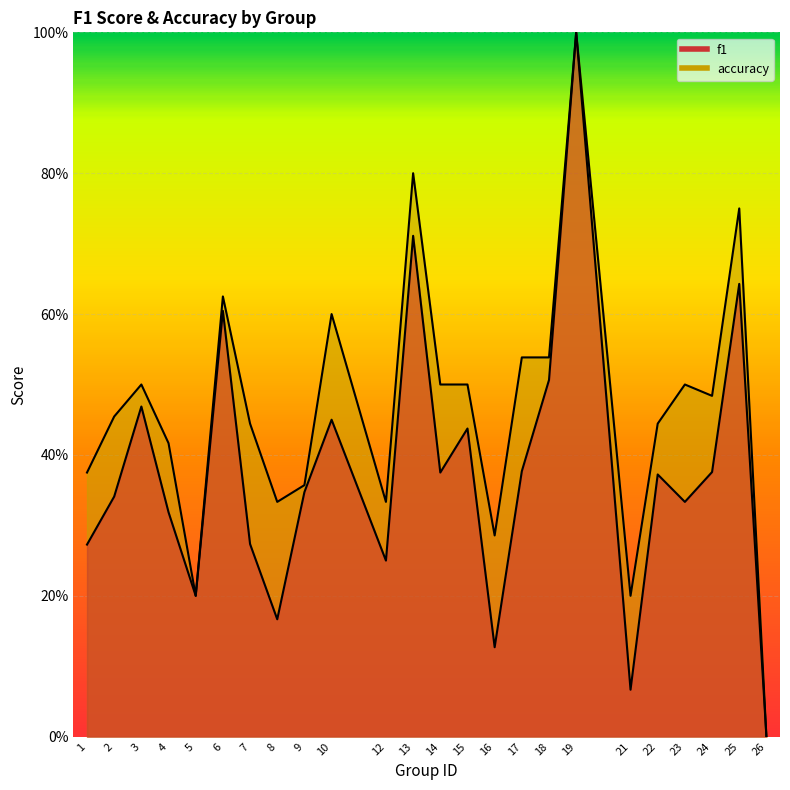

Reading left to right, list all the values displayed in this chart.

f1: 0.3	0.3	0.5	0.3	0.2	0.6	0.3	0.2	0.3	0.5	0.2	0.7	0.4	0.4	0.1	0.4	0.5	1.0	0.1	0.4	0.3	0.4	0.6	0.0
accuracy: 0.4	0.5	0.5	0.4	0.2	0.6	0.4	0.3	0.4	0.6	0.3	0.8	0.5	0.5	0.3	0.5	0.5	1.0	0.2	0.4	0.5	0.5	0.8	0.0